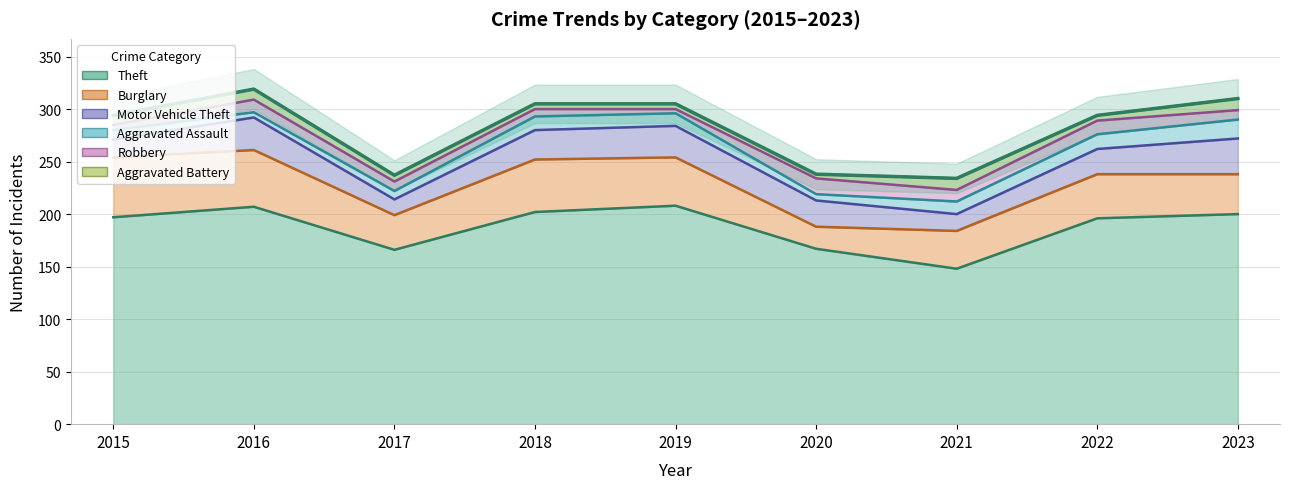

Rank the series at 2019 from highest to lowest value.

Theft, Burglary, Motor Vehicle Theft, Aggravated Assault, Aggravated Battery, Robbery